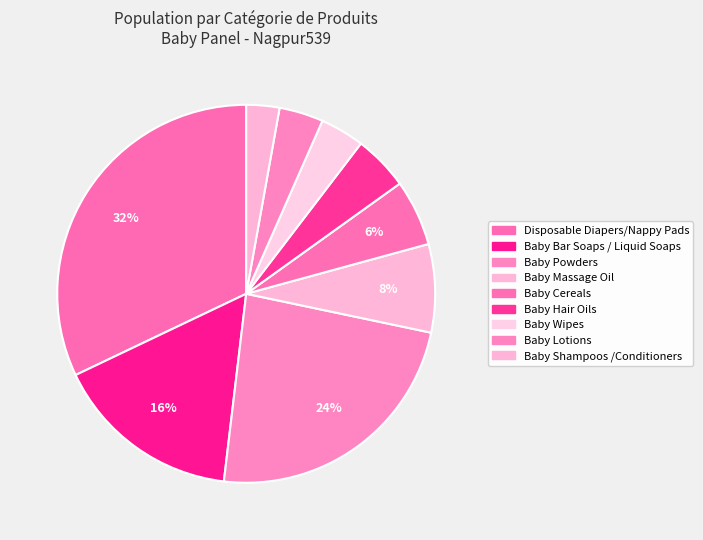

Rank the categories by value from lowest to highest.

Baby Shampoos /Conditioners, Baby Wipes, Baby Lotions, Baby Hair Oils, Baby Cereals, Baby Massage Oil, Baby Bar Soaps / Liquid Soaps, Baby Powders, Disposable Diapers/Nappy Pads